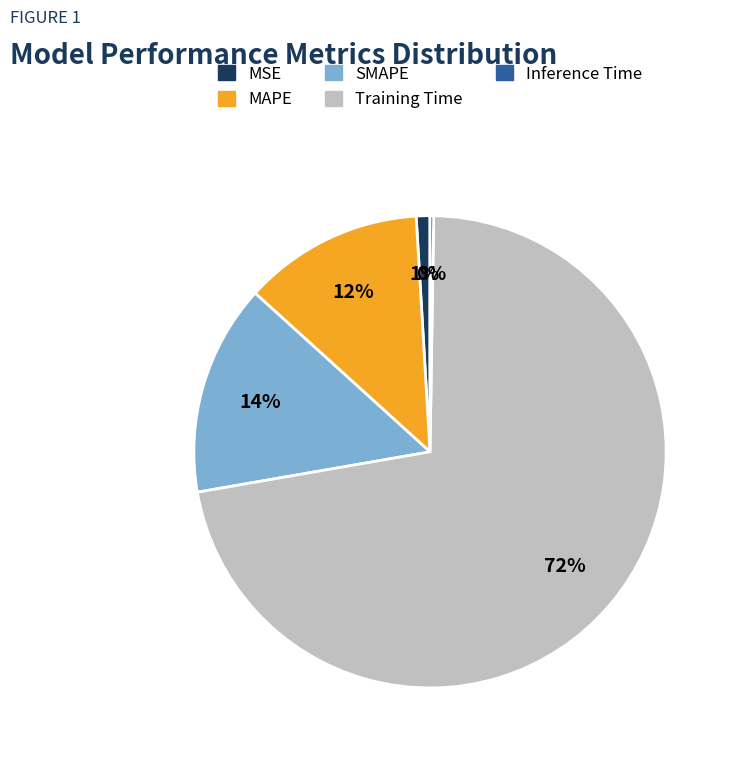

Do Training Time and MSE together represent more than half of the pie?

Yes